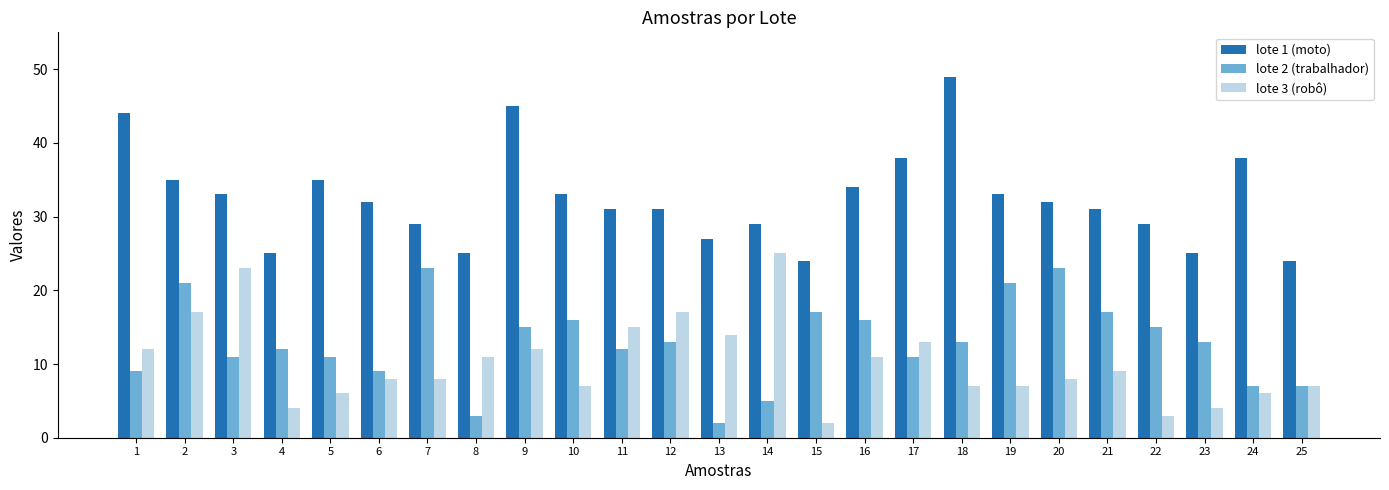

How many distinct data groups are displayed?

3